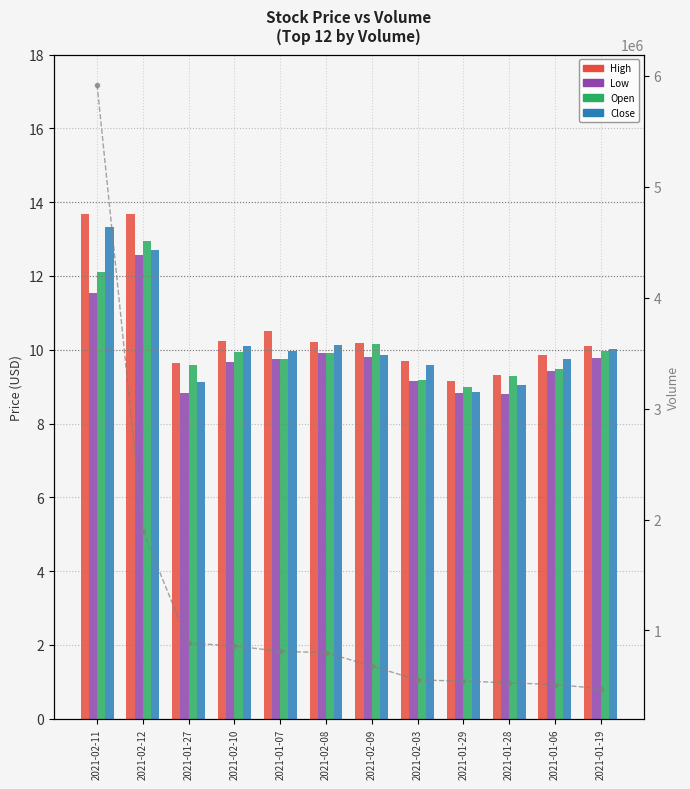

List the series in order of their peak value, highest first.

Volume, High, Close, Open, Low